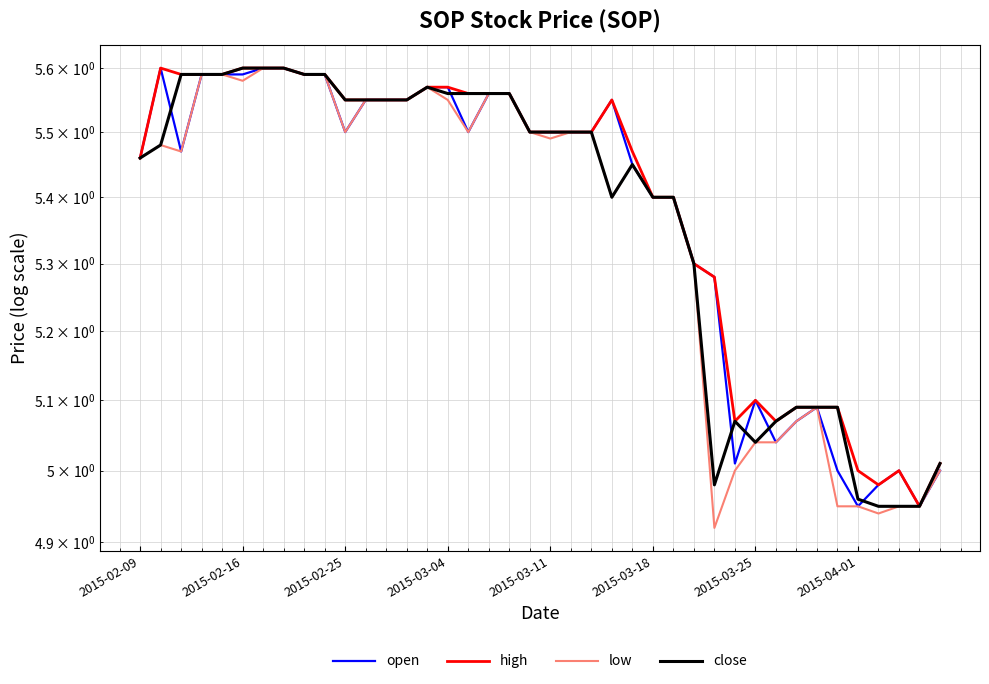

What are all the series names shown in the legend?

open, high, low, close